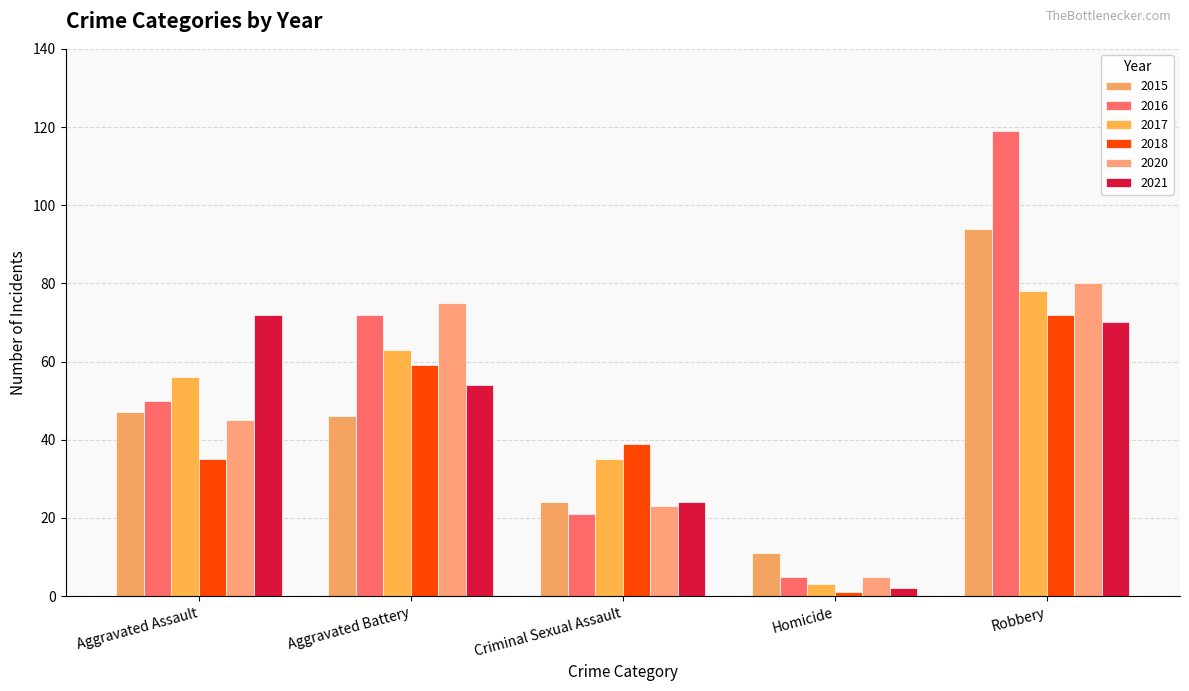

What is the spread (max minus min) of values at Homicide?

10